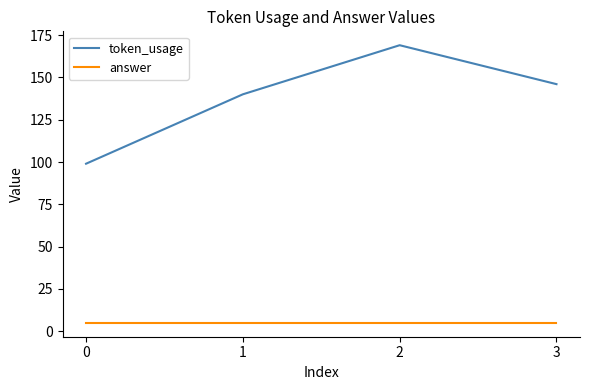

True or false: token_usage has more than 1 interior local peaks.

False